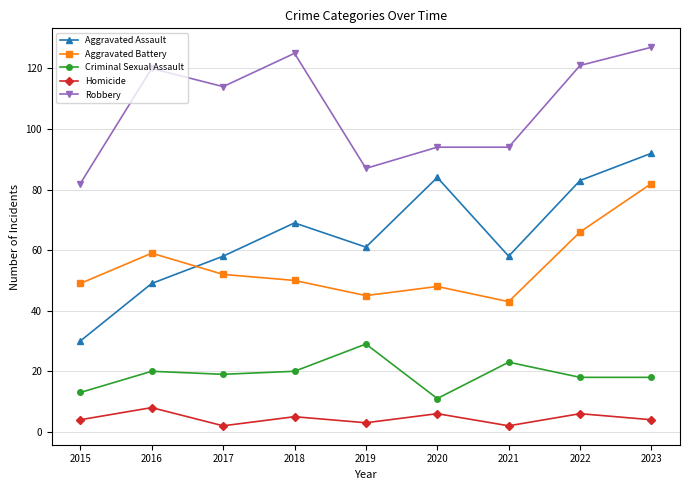

Which series ends up on top after the final intersection of Aggravated Assault and Aggravated Battery?

Aggravated Assault